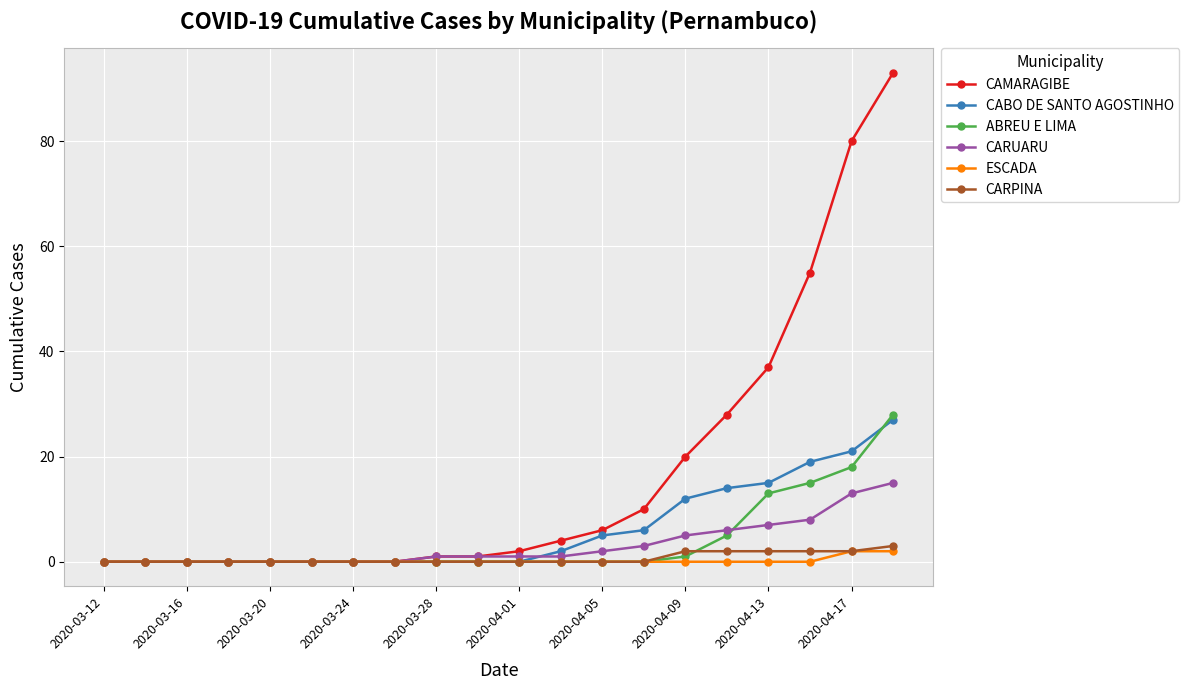

Rank the series by their maximum value, from highest to lowest.

CAMARAGIBE, ABREU E LIMA, CABO DE SANTO AGOSTINHO, CARUARU, CARPINA, ESCADA